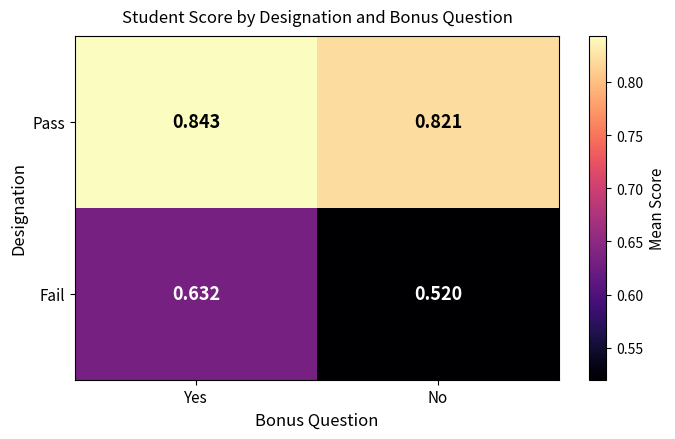

Is the value of Pass at Yes greater than the value of Fail at No?

Yes